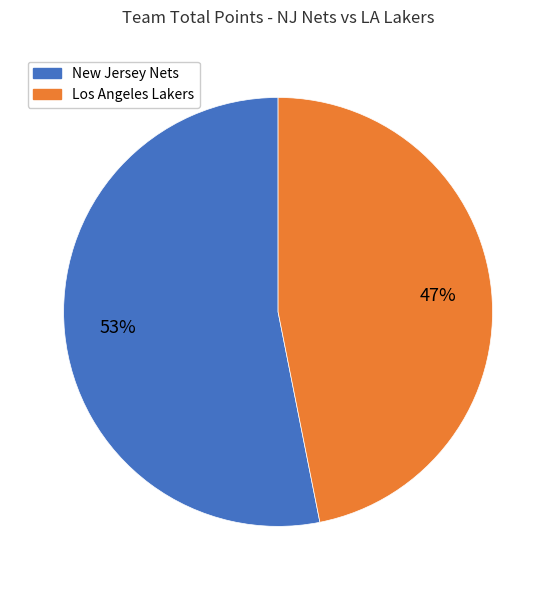

Do Los Angeles Lakers and New Jersey Nets together represent more than half of the pie?

Yes